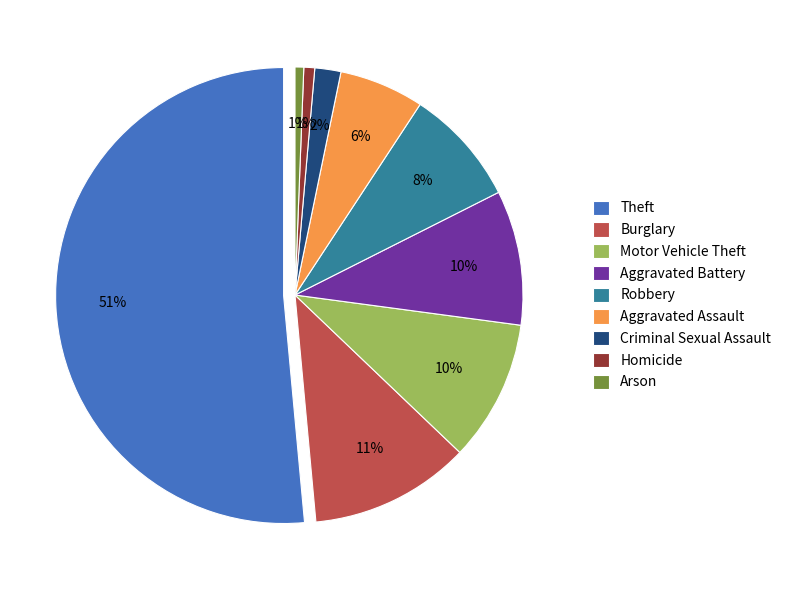

Combined, what portion of the pie is Aggravated Assault and Motor Vehicle Theft?

16.0%